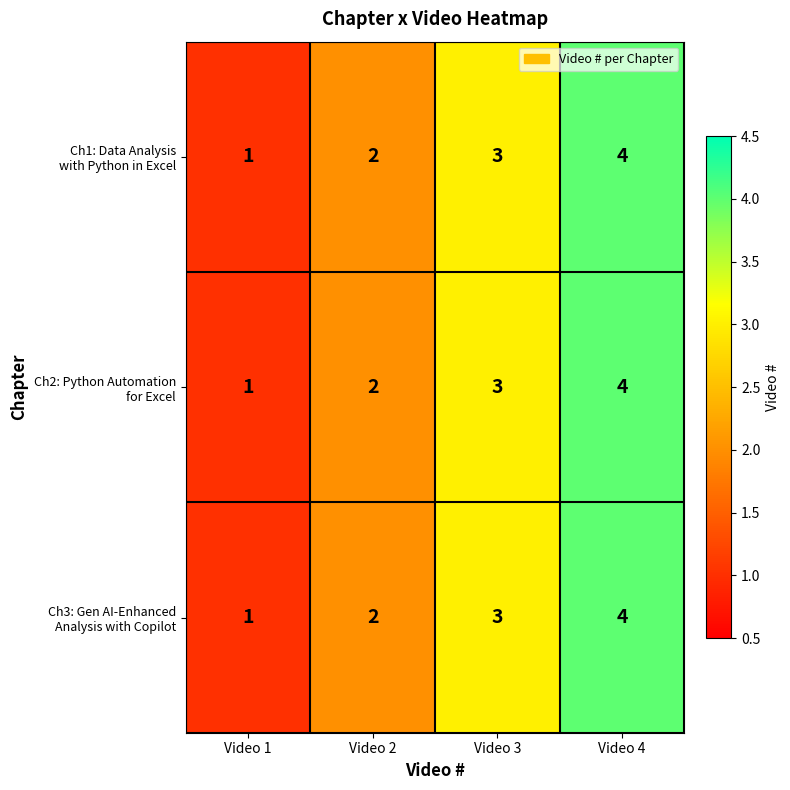

Which category has the lowest value across all series?

Video 1